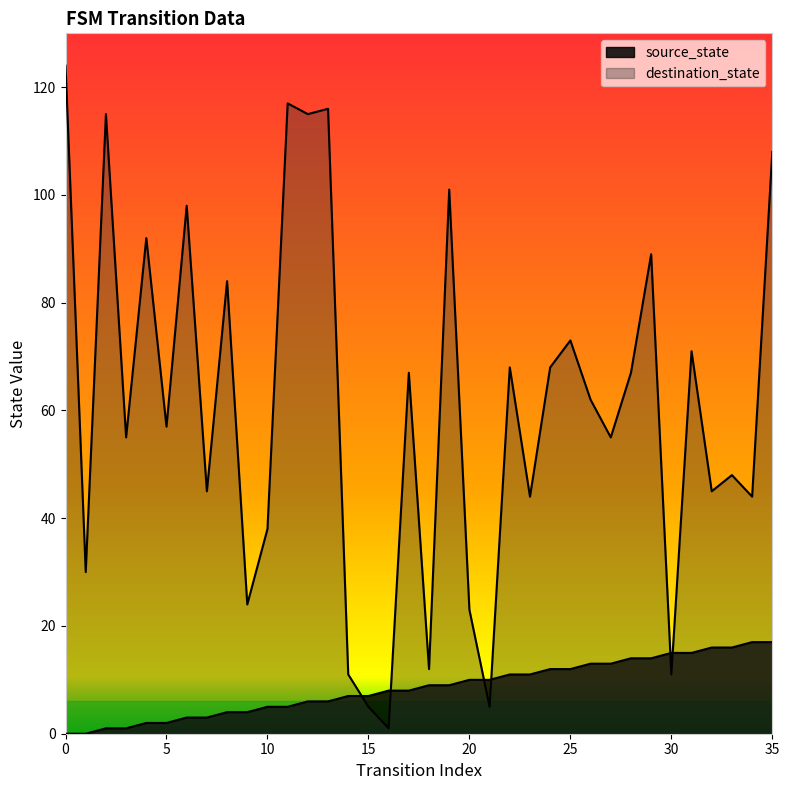

What are all the series names shown in the legend?

source_state, destination_state